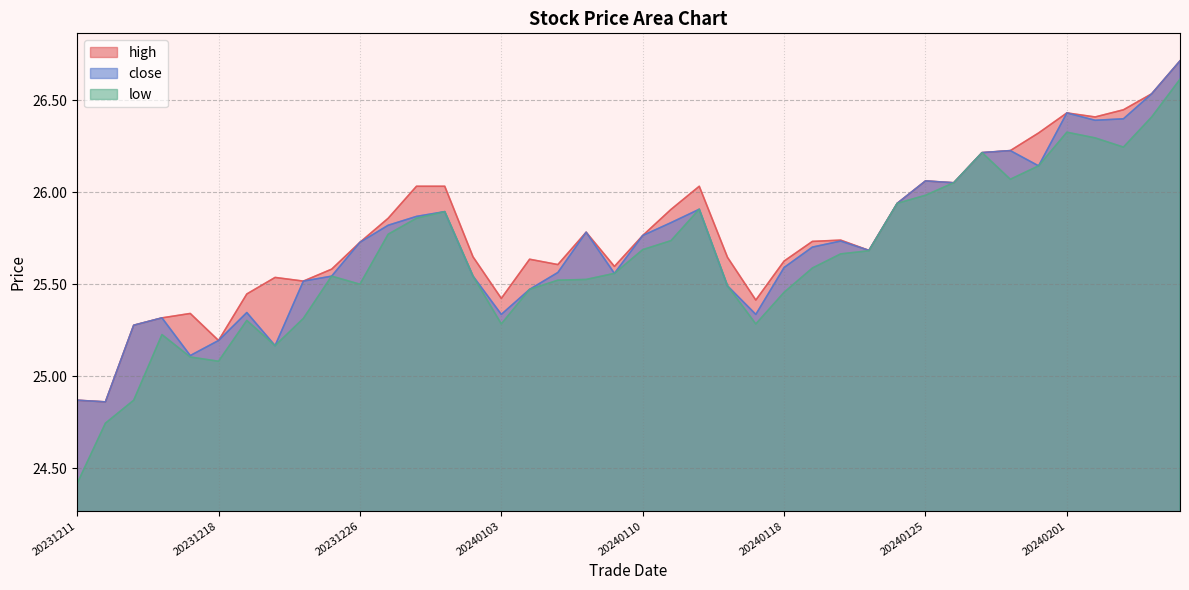

Does the chart have visible grid lines?

Yes